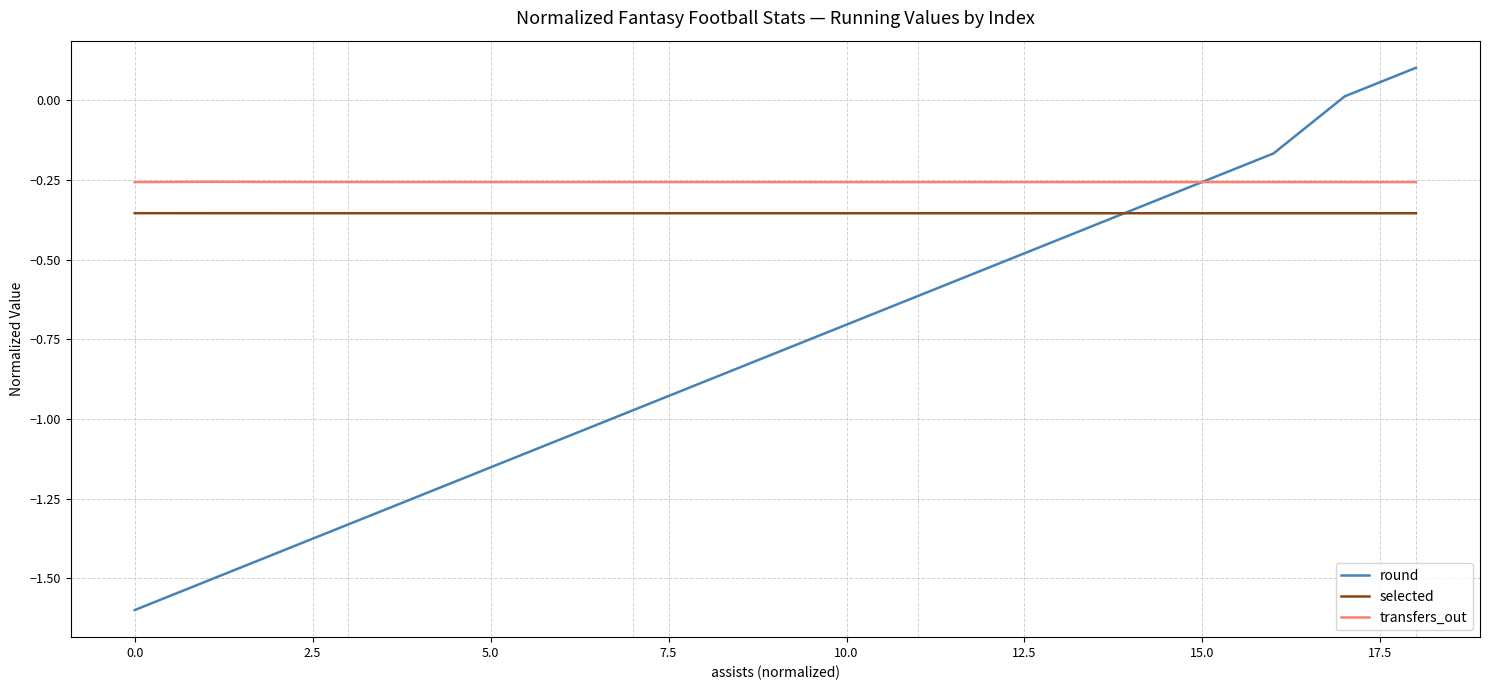

True or false: selected and transfers_out cross at least once.

False